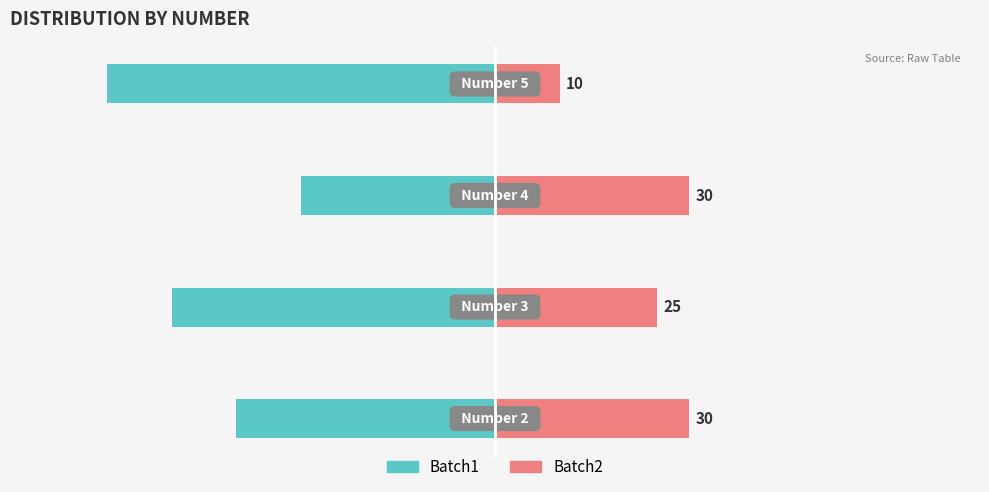

Which series changed the most between −40 and −20?

Batch1